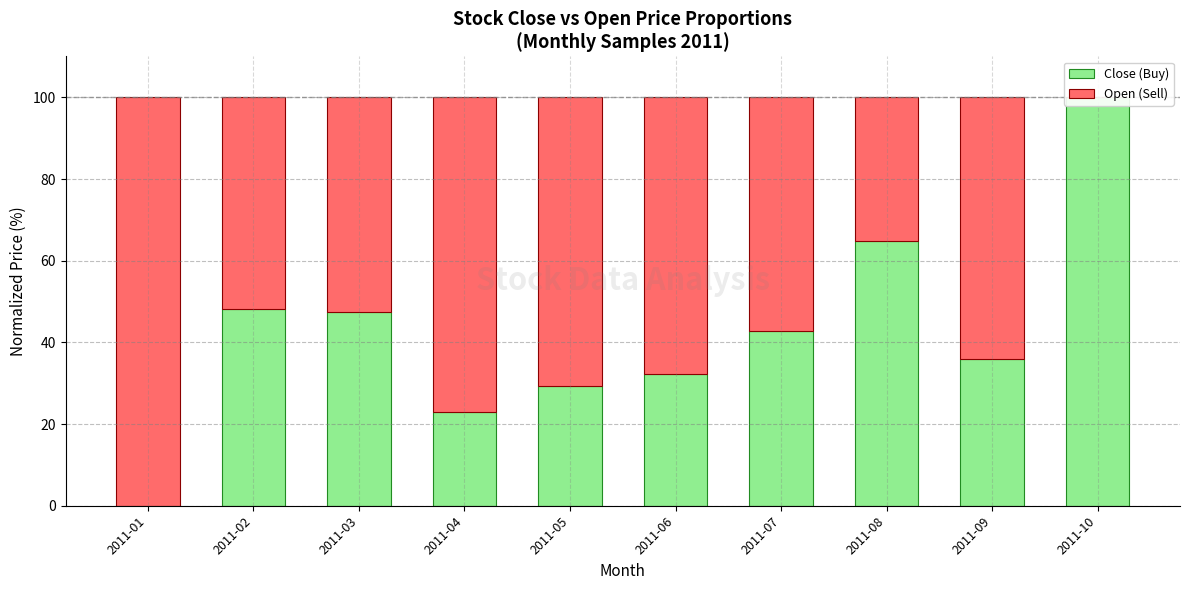

What is the sum of all Open (Sell) values?

576.4